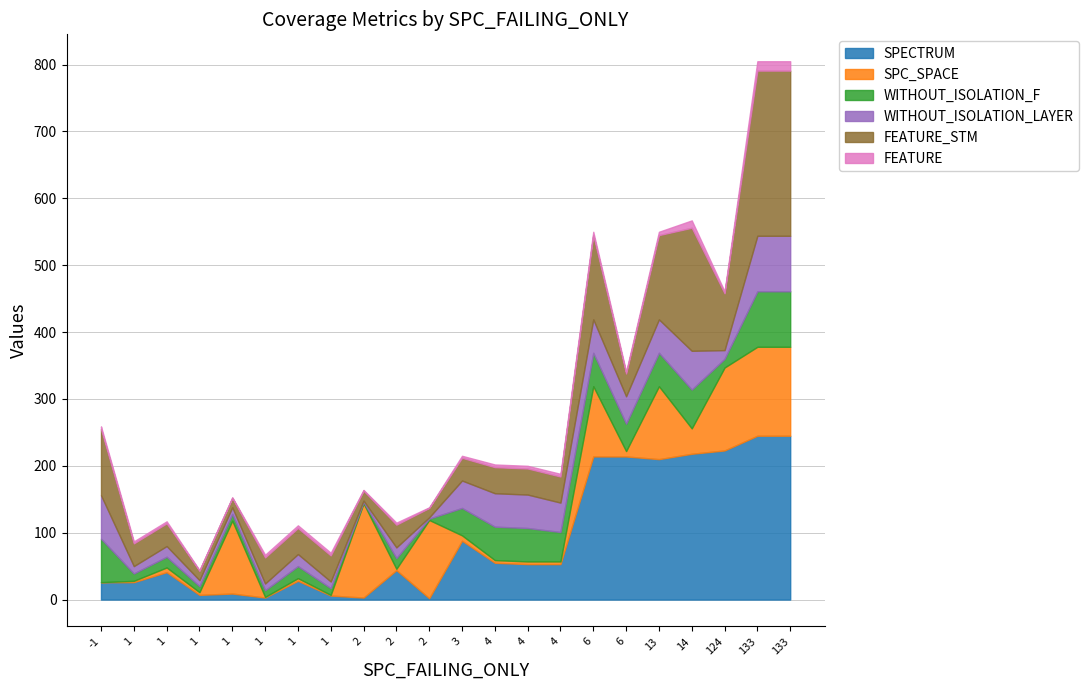

Does the chart have visible grid lines?

Yes